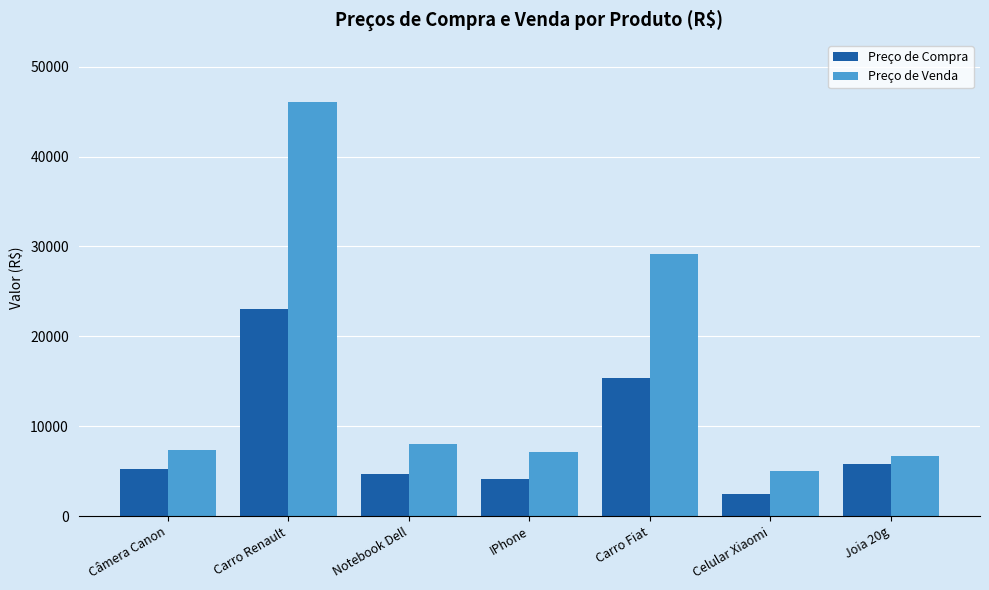

Where does the Preço de Venda series first go above 7310?

Câmera Canon